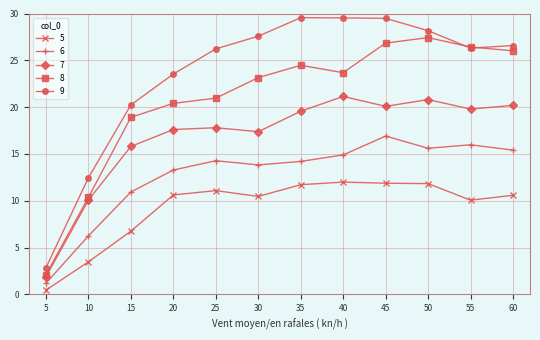

What is the sum of the 6 values at 60 and 30?

29.2